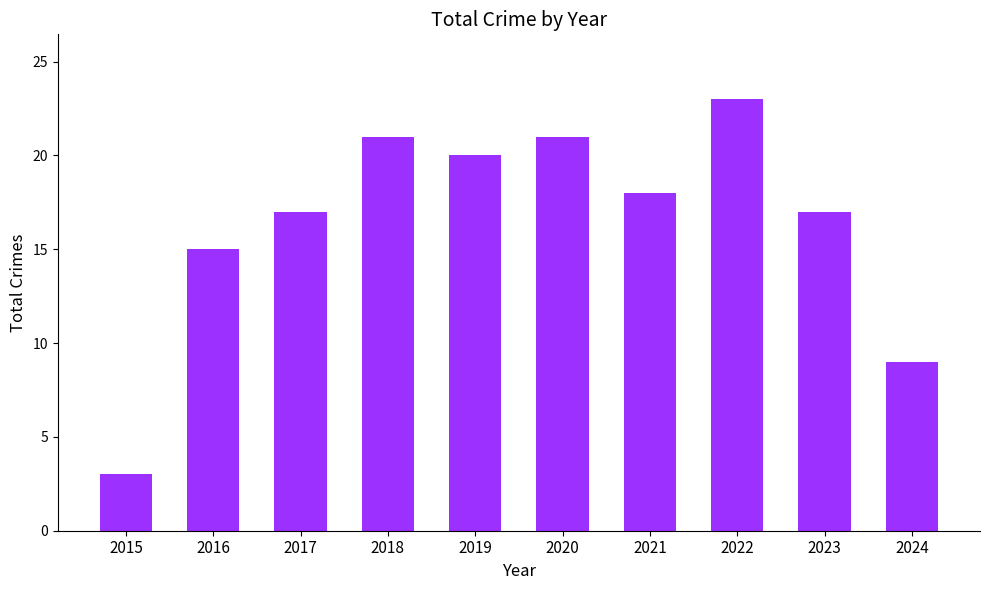

What is the maximum value shown in the chart?

23